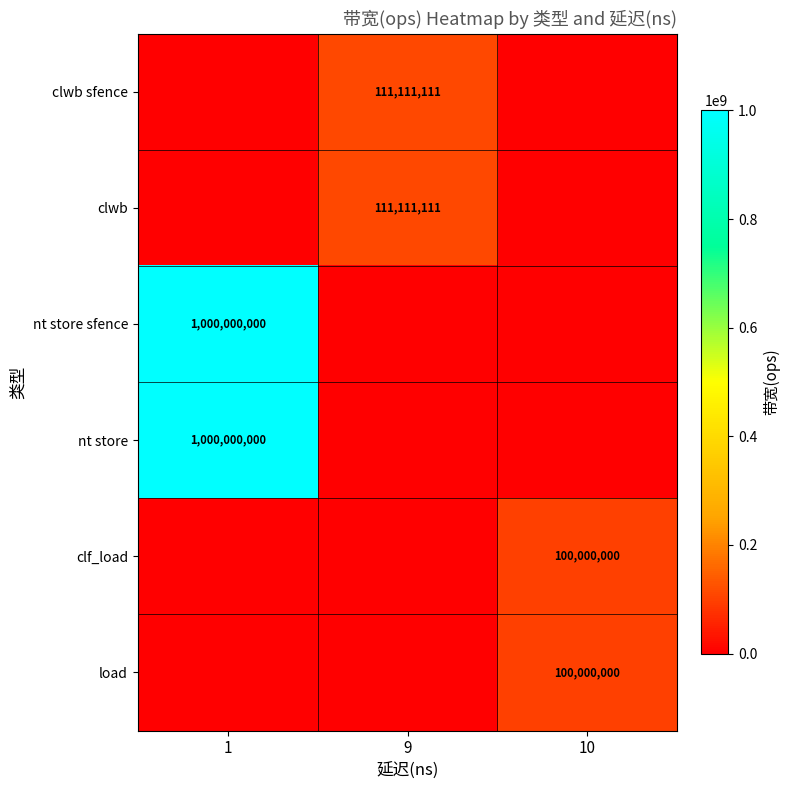

The clwb series shows 111111111 at 9. True or false?

True